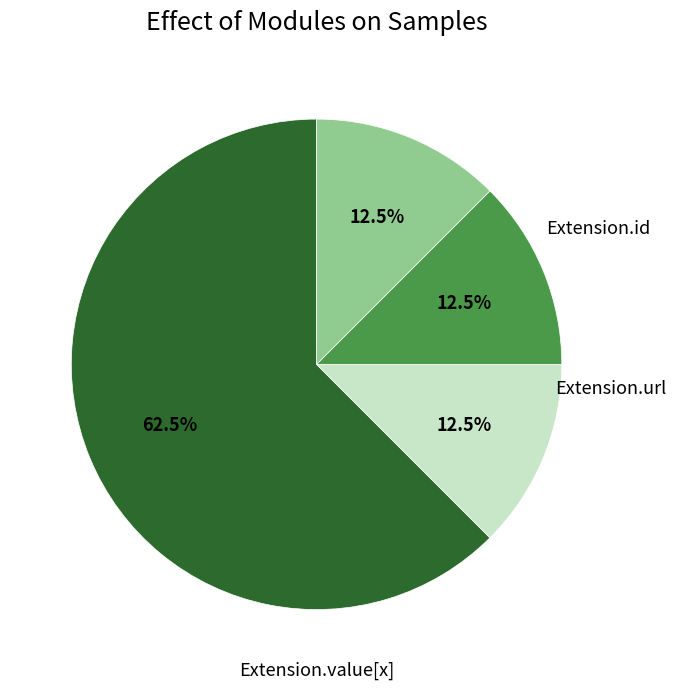

Is there any slice that represents more than half of the pie?

Yes